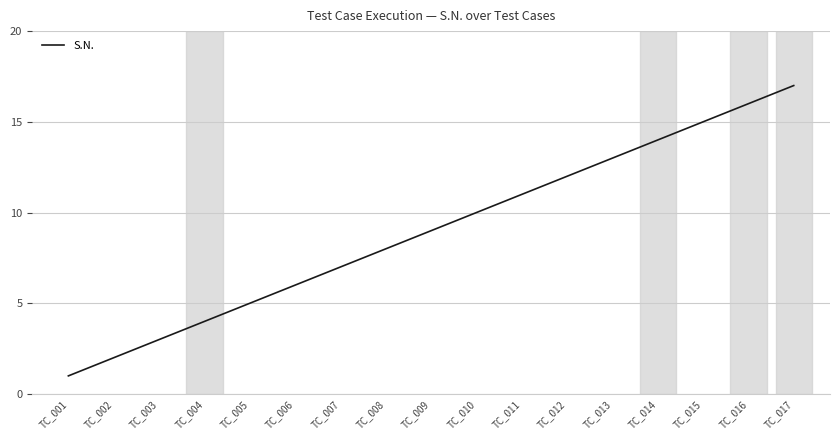

Reading left to right, list all the values displayed in this chart.

1	2	3	4	5	6	7	8	9	10	11	12	13	14	15	16	17